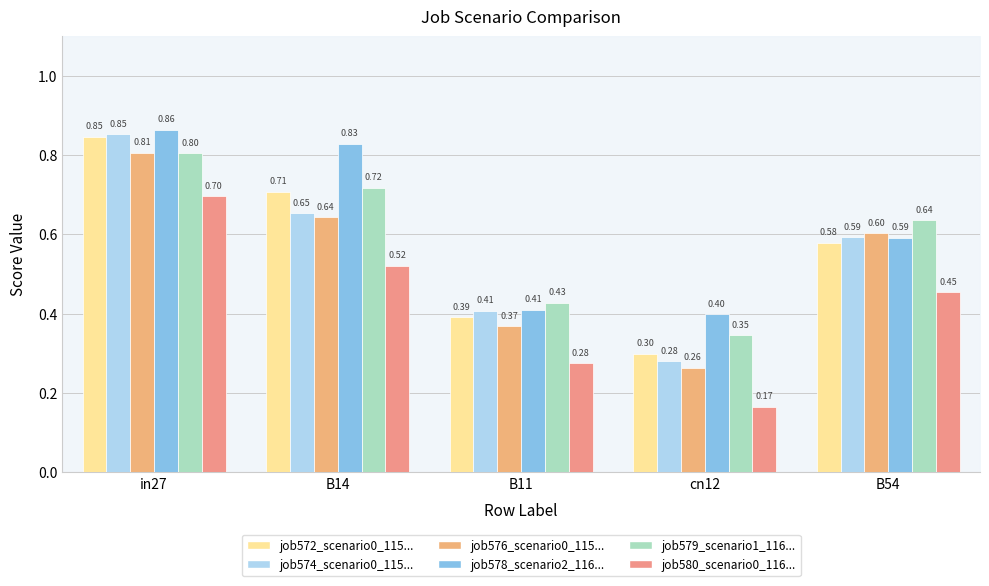

Are the bars horizontal?

No